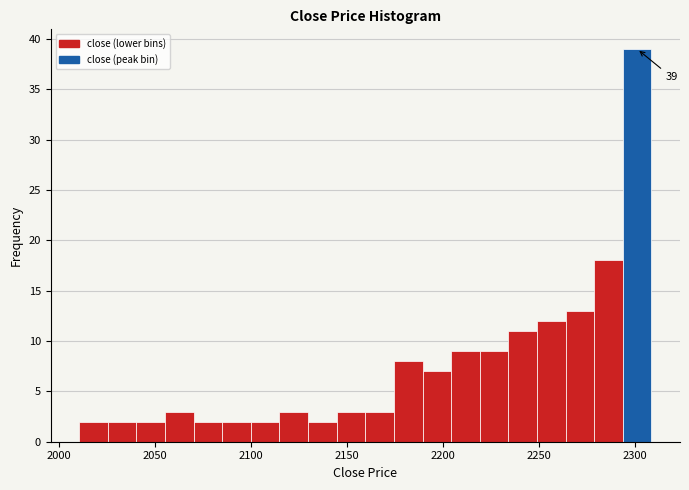

Read against the x-axis, roughly where is the centre of the tallest bar?

2300